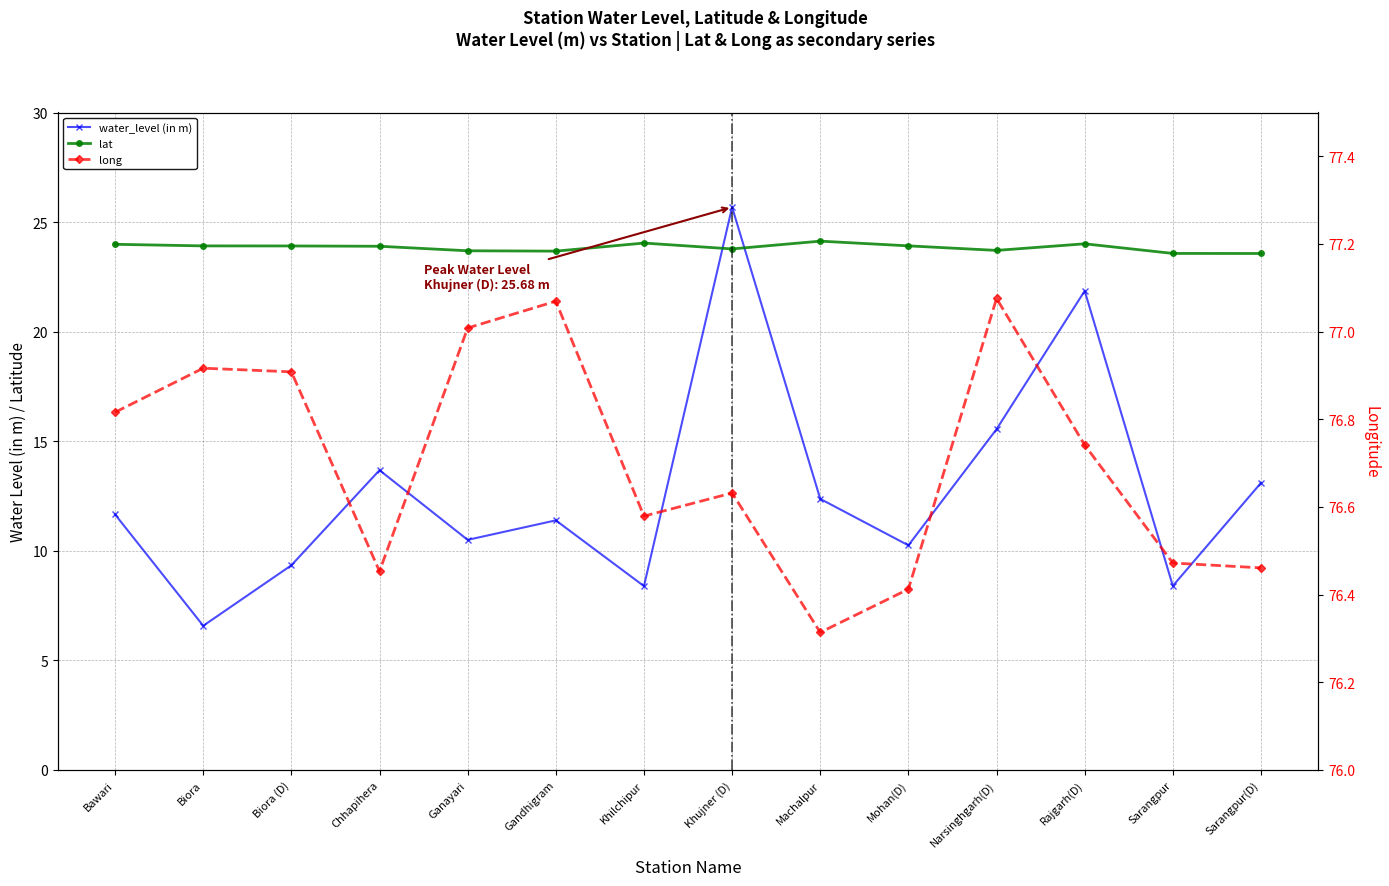

Reading left to right, list all the values displayed in this chart.

water_level (in m): 11.7	6.6	9.3	13.7	10.5	11.4	8.4	25.7	12.4	10.2	15.6	21.9	8.4	13.1
lat: 24.0	23.9	23.9	23.9	23.7	23.7	24.0	23.8	24.1	23.9	23.7	24.0	23.6	23.6
long: 76.8	76.9	76.9	76.5	77.0	77.1	76.6	76.6	76.3	76.4	77.1	76.7	76.5	76.5